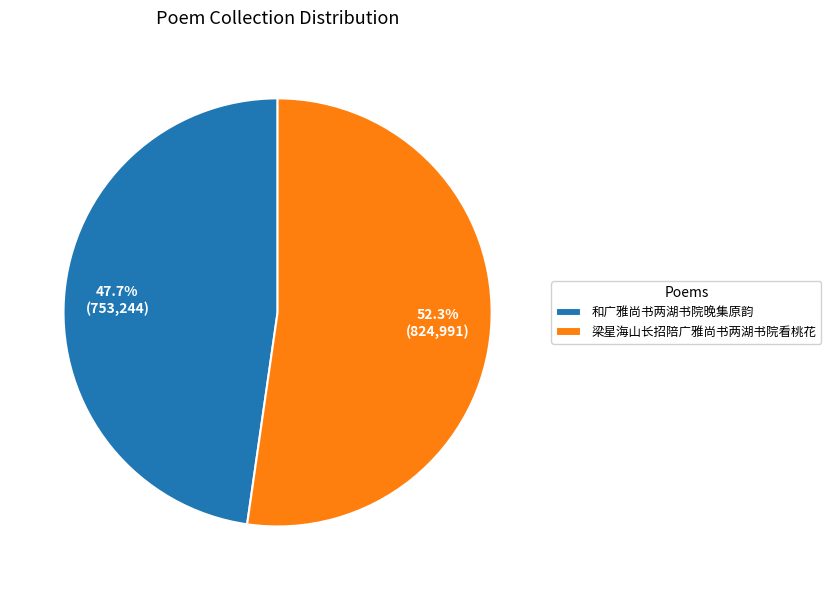

Which category accounts for the majority?

梁星海山长招陪广雅尚书两湖书院看桃花